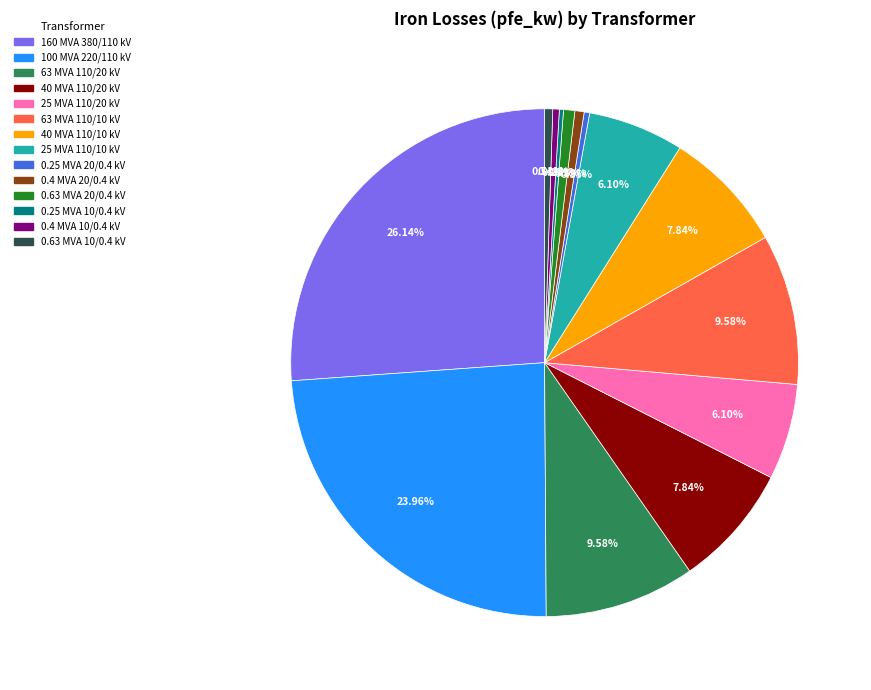

Which slice is the largest?

160 MVA 380/110 kV